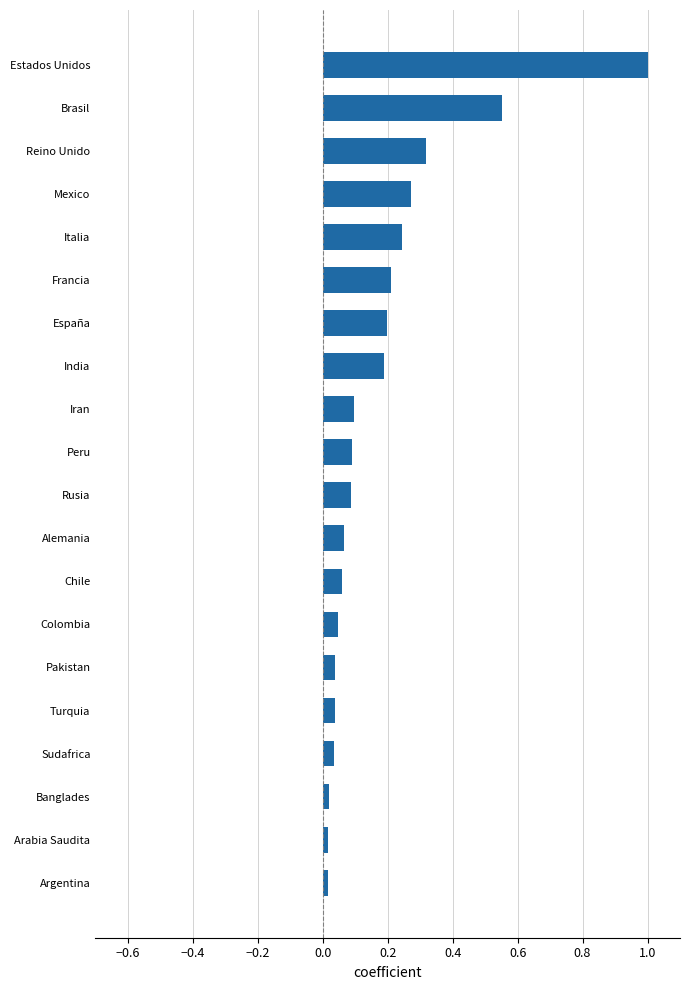

What is the approximate value at Estados Unidos?

1.0